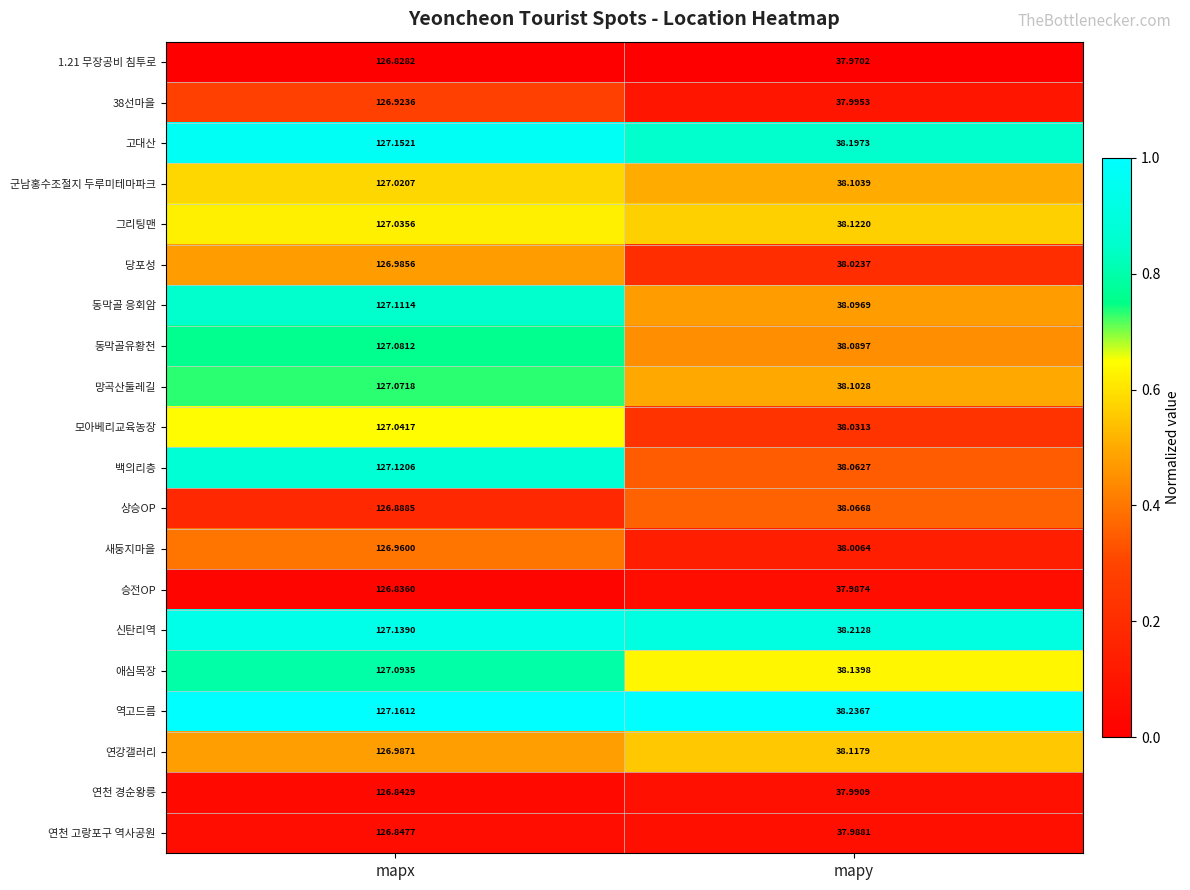

Rank the categories by 승전OP value from lowest to highest.

mapy, mapx